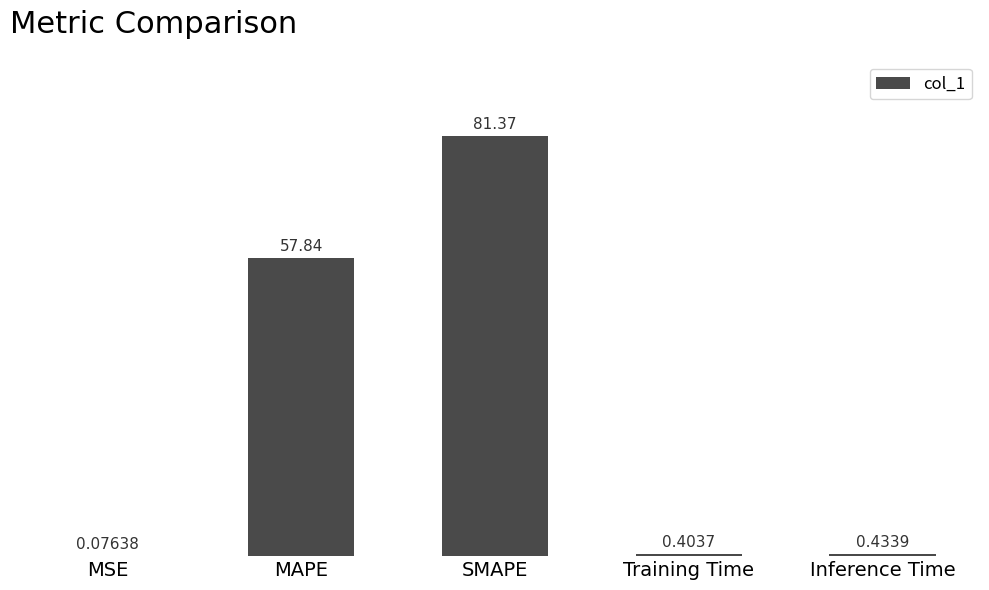

Which category has the highest value across all series?

SMAPE